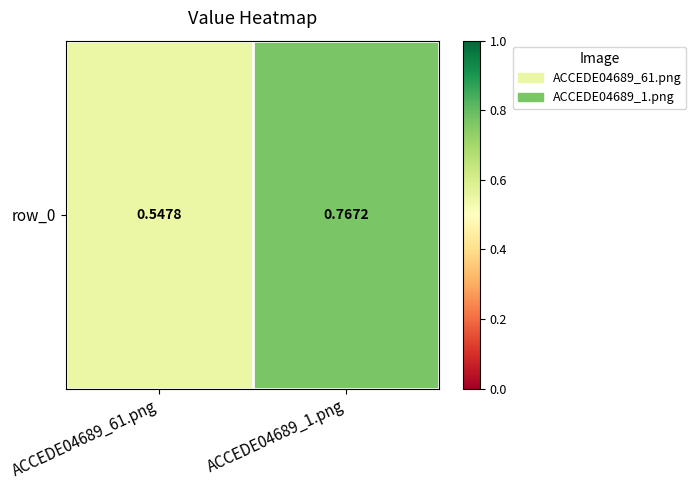

True or false: the data shows 0.7 at ACCEDE04689_61.png.

False